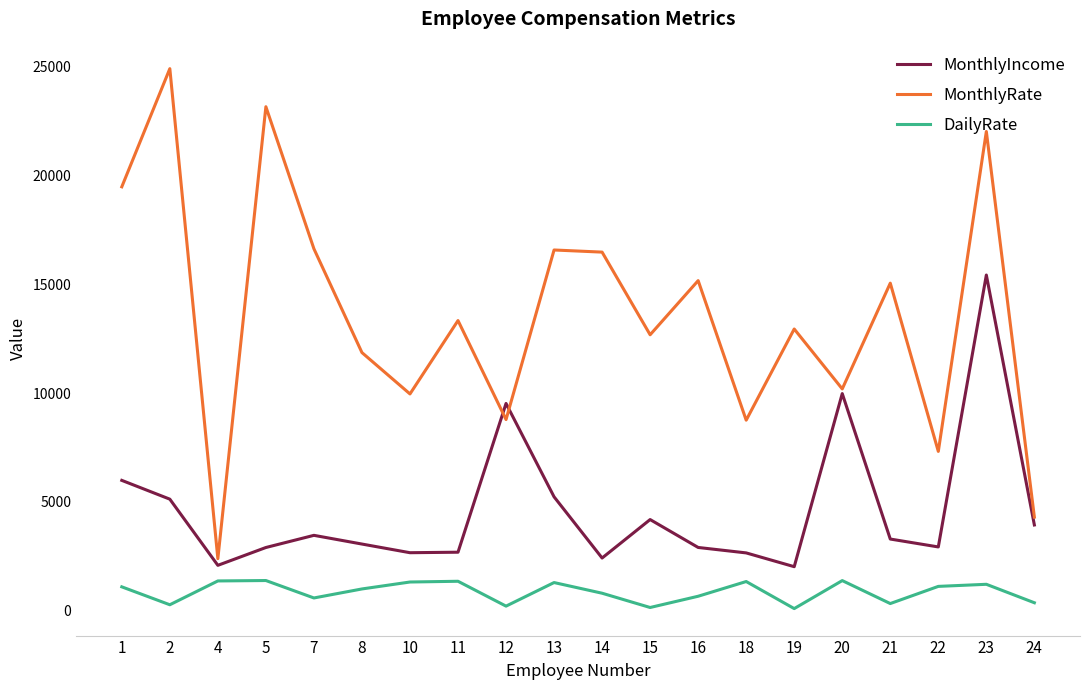

Is the value of DailyRate at 24 greater than the value of MonthlyIncome at 18?

No